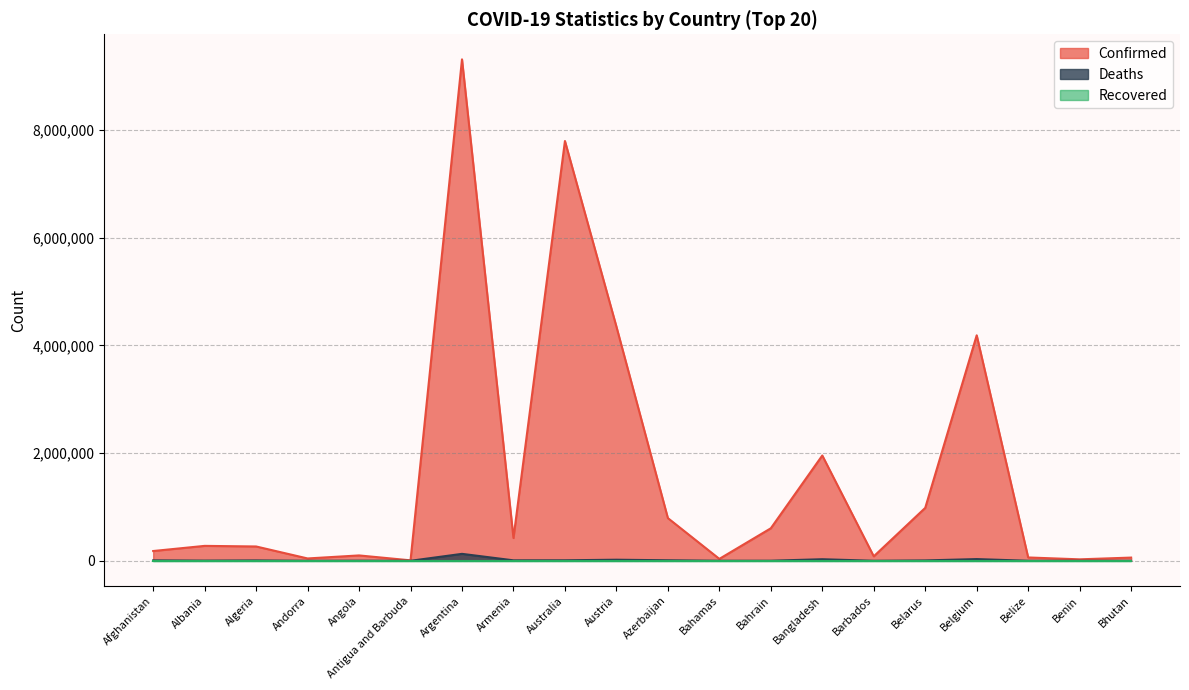

The value of Confirmed at Andorra is 18717. True or false?

False